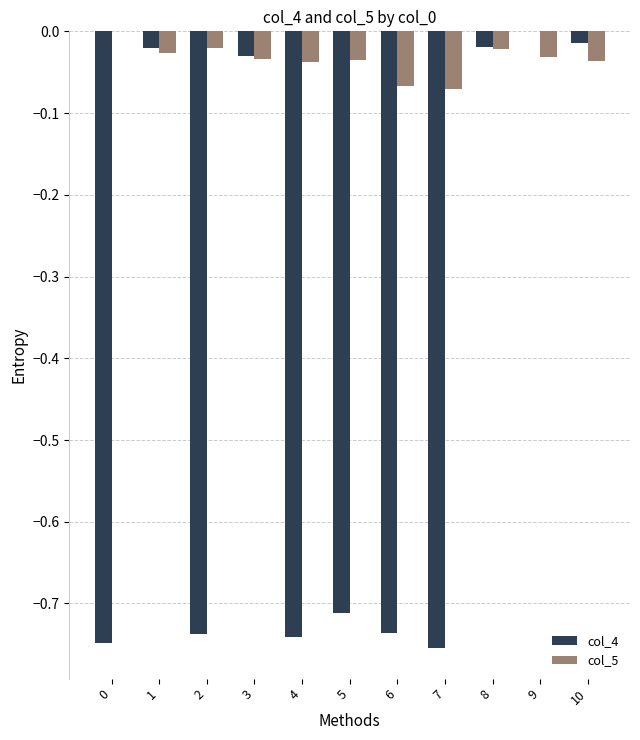

The value of col_4 at 2 is -0.2. True or false?

False